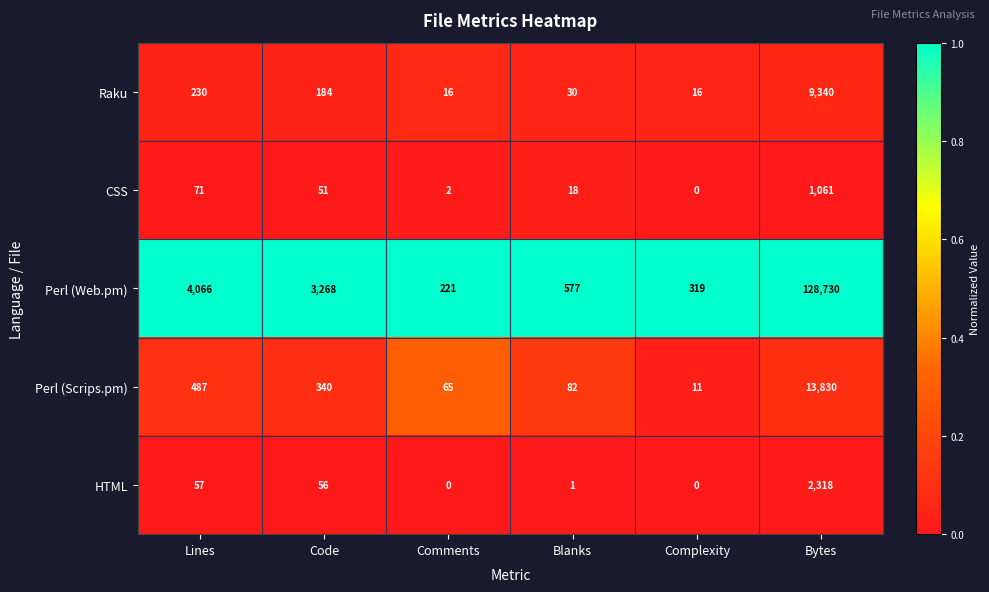

List the series in order of their peak value, highest first.

Perl (Web.pm), Perl (Scrips.pm), Raku, HTML, CSS